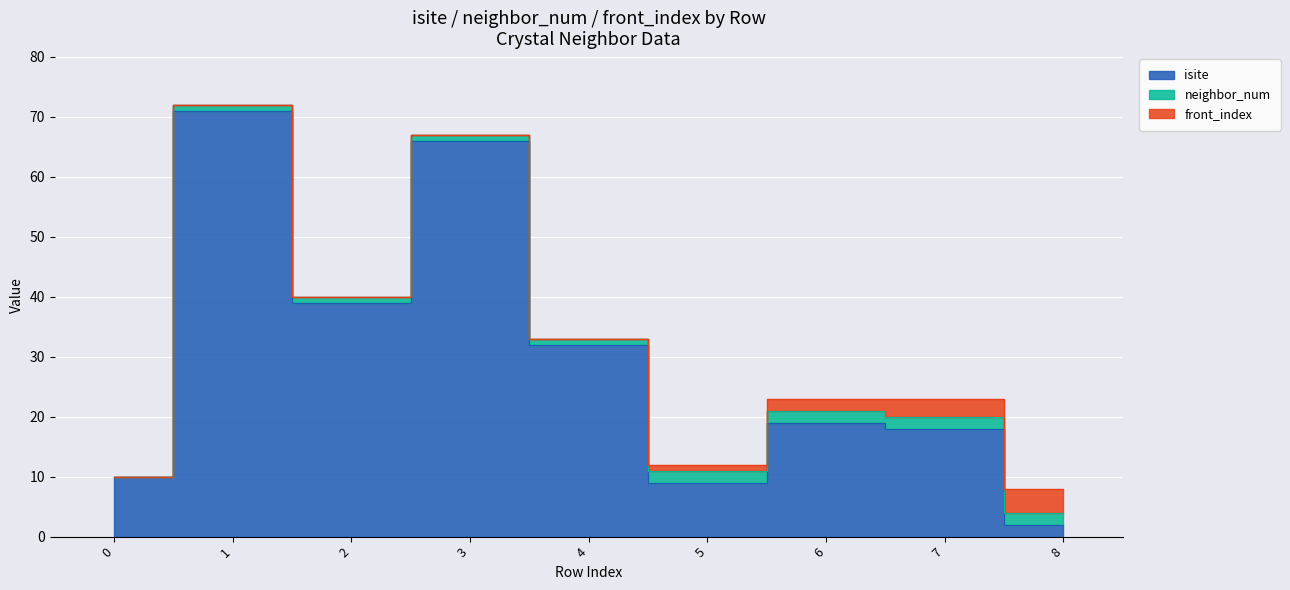

How many data points in neighbor_num are above 1?

4